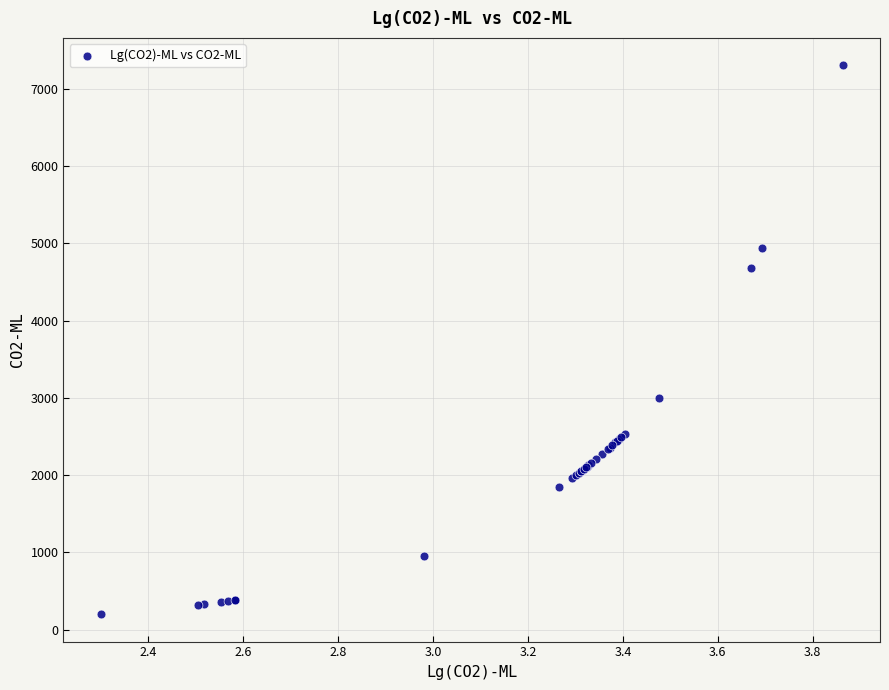

What Y value in the scatter plot is closest to 3752?

2992.4